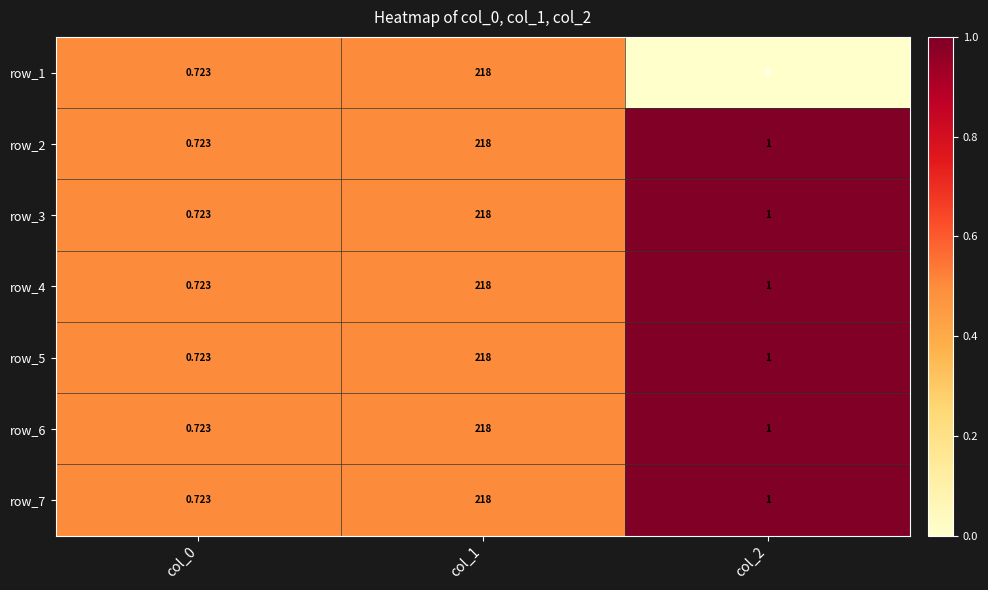

What is the difference between the maximum and minimum values in the row_6 series?

217.3